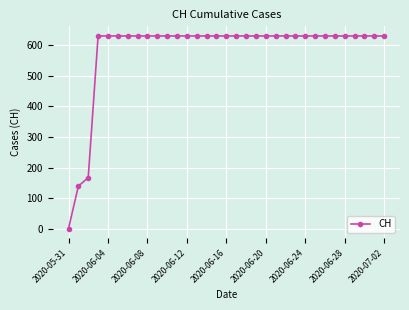

Reading right to left, list all the values displayed in this chart.

631	631	631	631	631	631	631	631	631	631	631	631	631	631	631	631	631	631	631	631	631	631	631	631	631	631	631	631	631	631	167	139	0